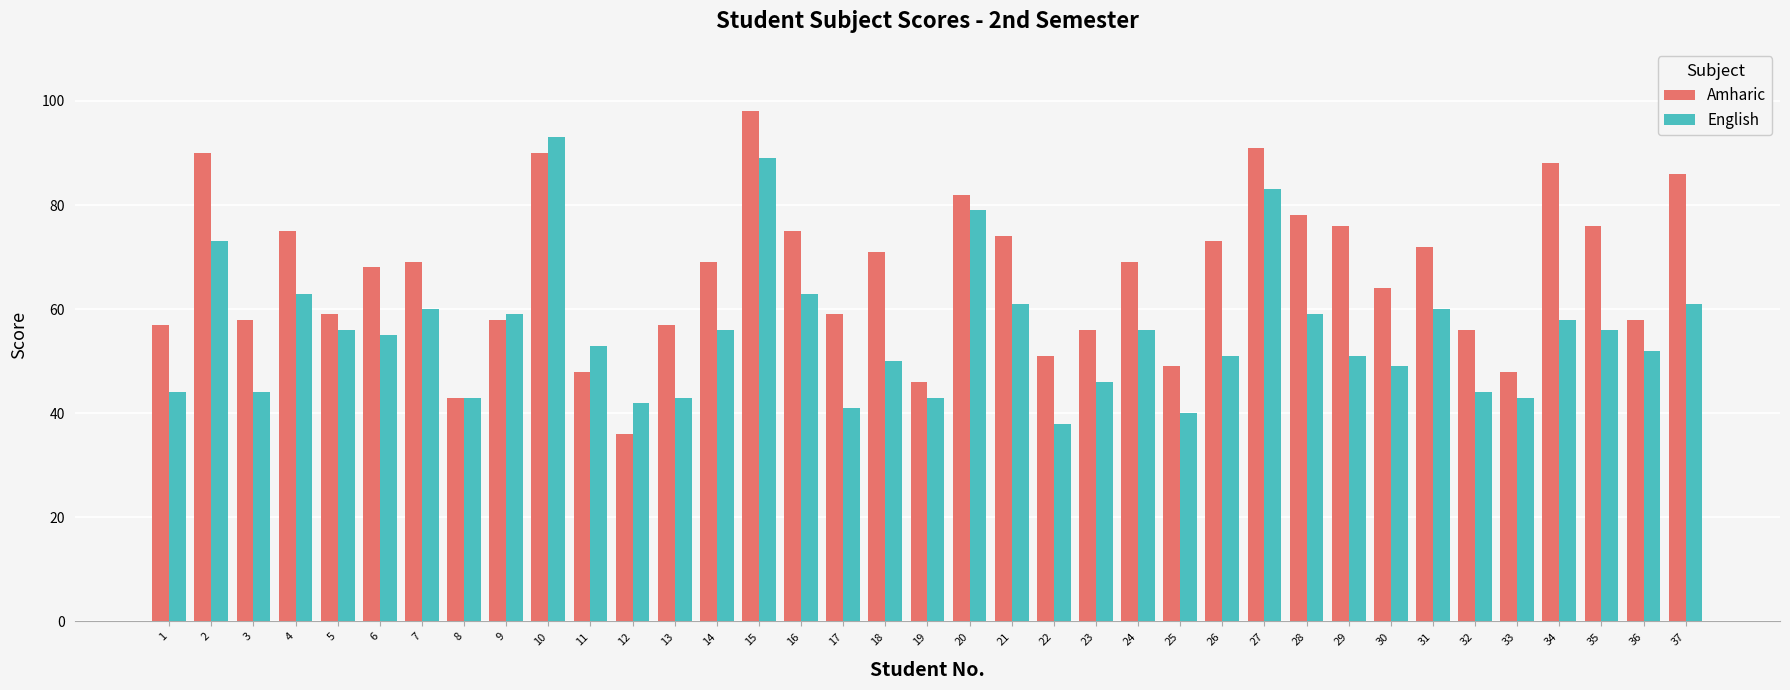

The value of Amharic at 32 is 101. True or false?

False